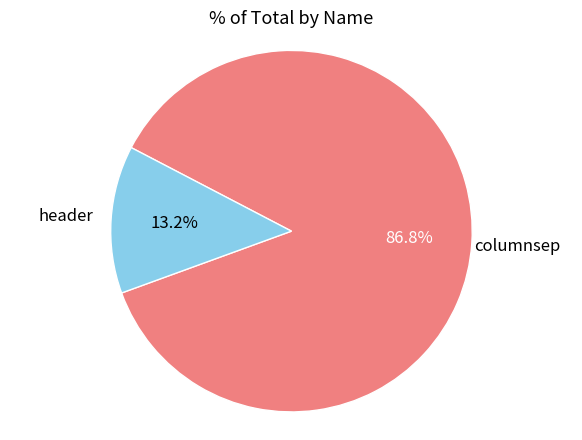

Does any single category account for the majority?

Yes